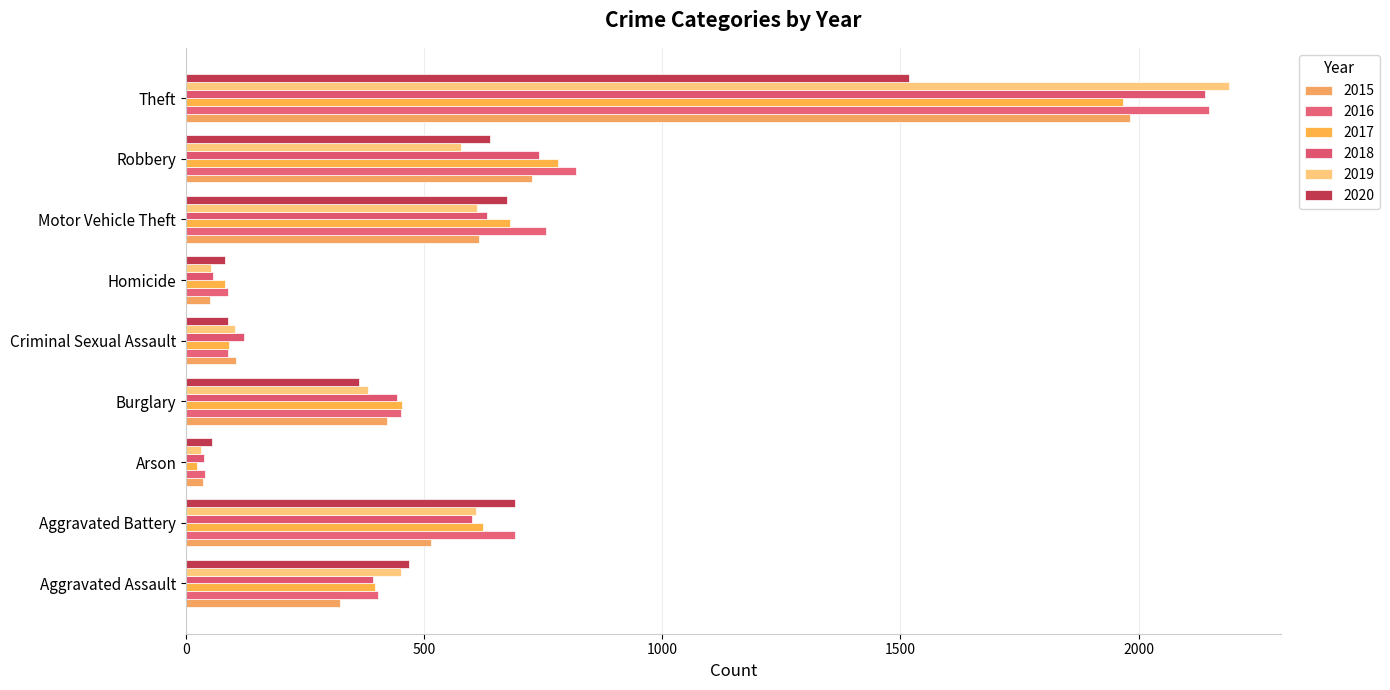

Is the value of 2018 at Motor Vehicle Theft greater than the value of 2016 at Arson?

Yes